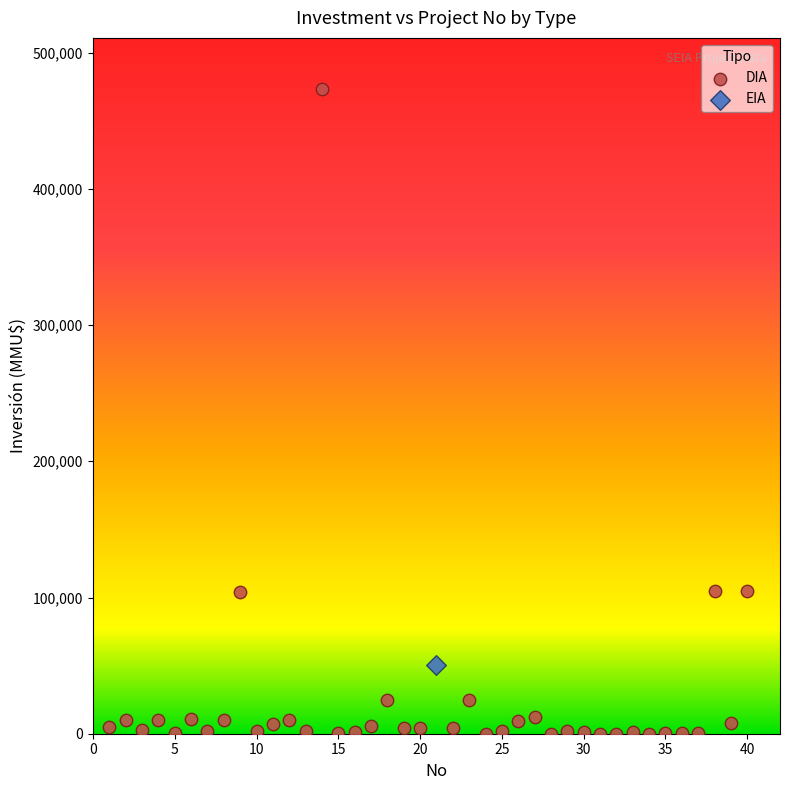

What are all the series names shown in the legend?

DIA, EIA